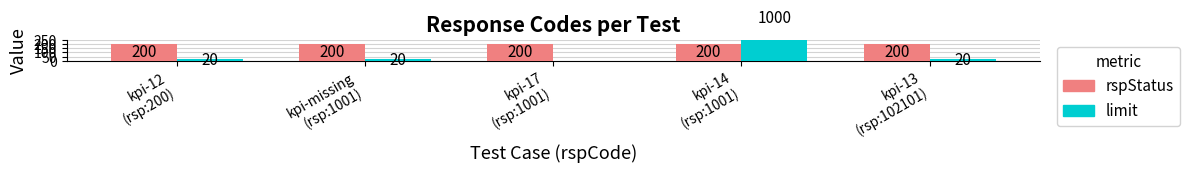

How many positive values does the limit series have?

4